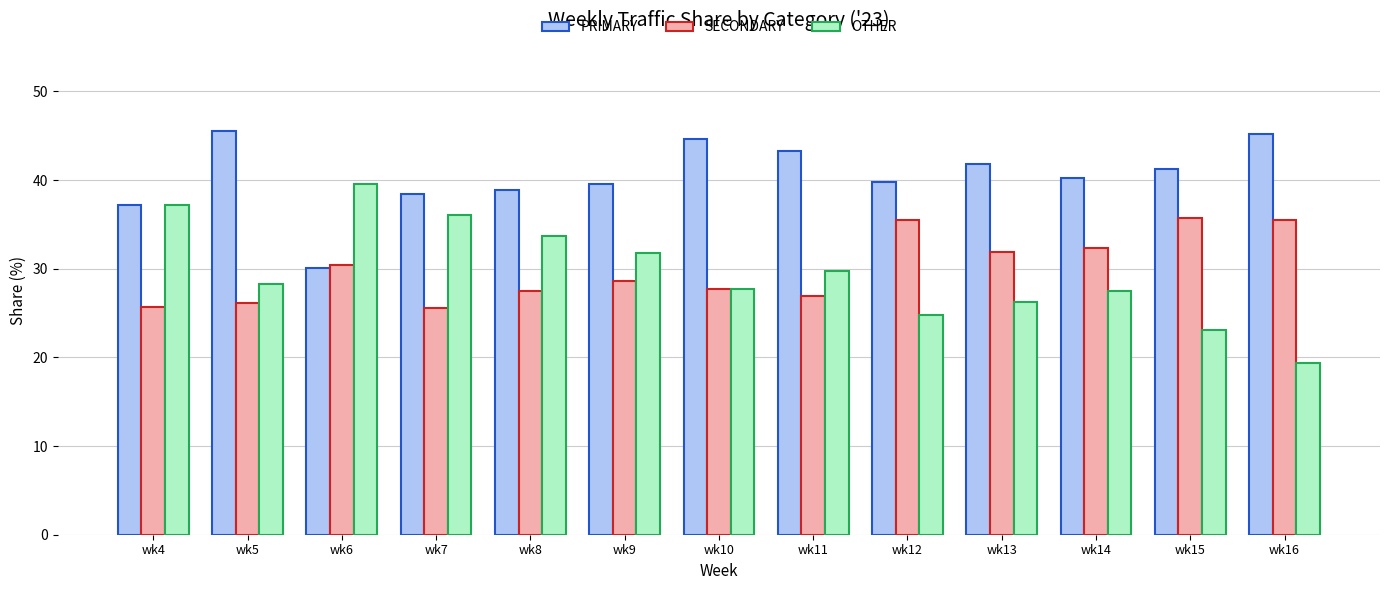

What is the difference between the maximum and minimum values in the OTHER series?

20.2